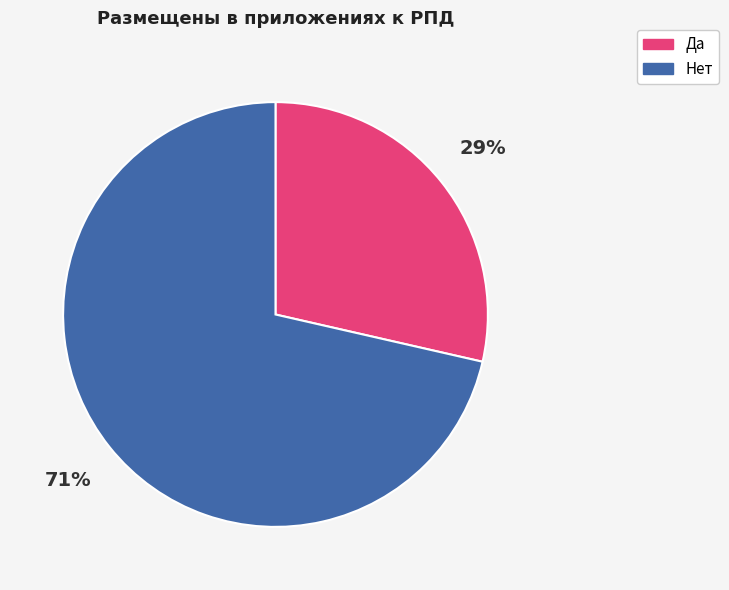

Which slice represents more than half of the pie?

Нет